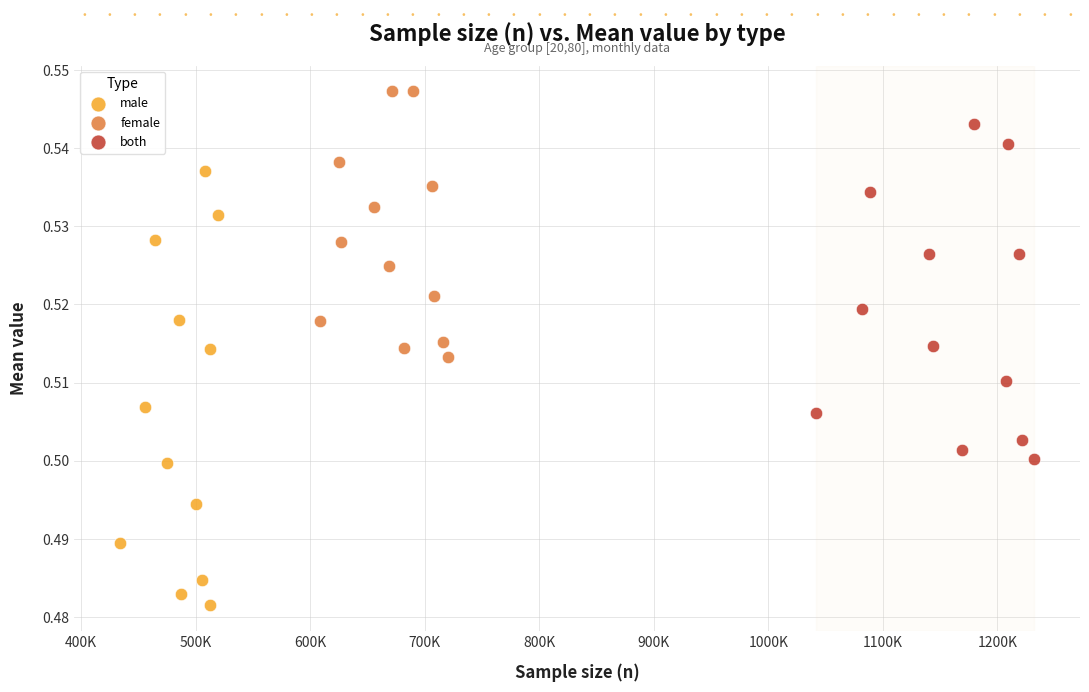

Which series has the widest spread of Y values?

male